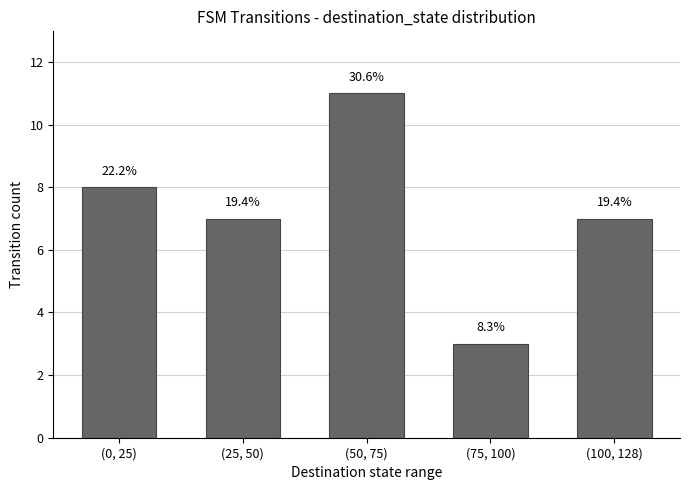

List the labels in order of value, largest first.

(50, 75), (0, 25), (25, 50), (100, 128), (75, 100)